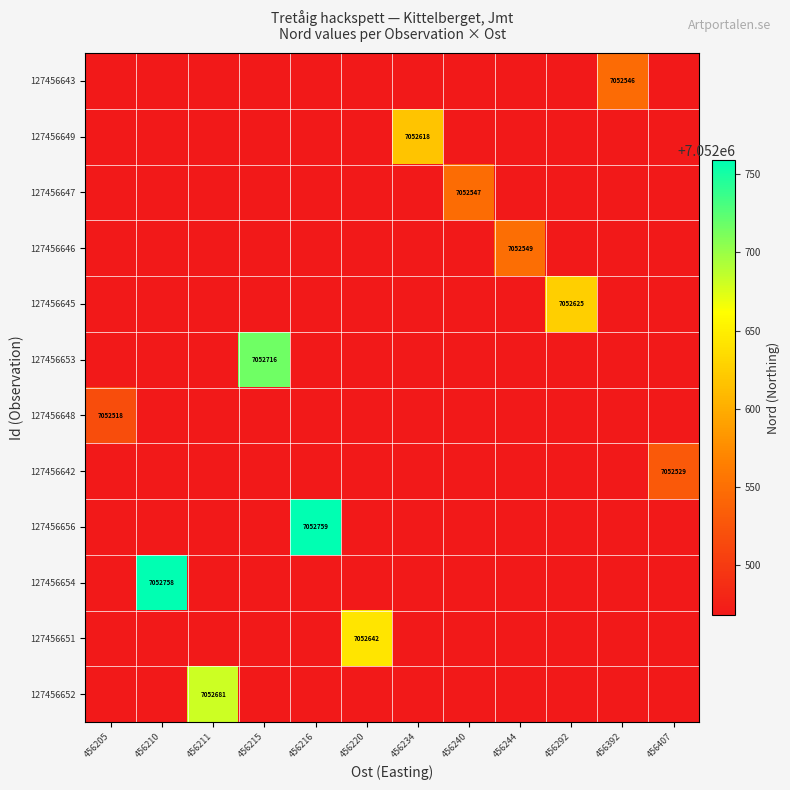

True or false: 127456653 has a value of 4800951 at 456215.

False